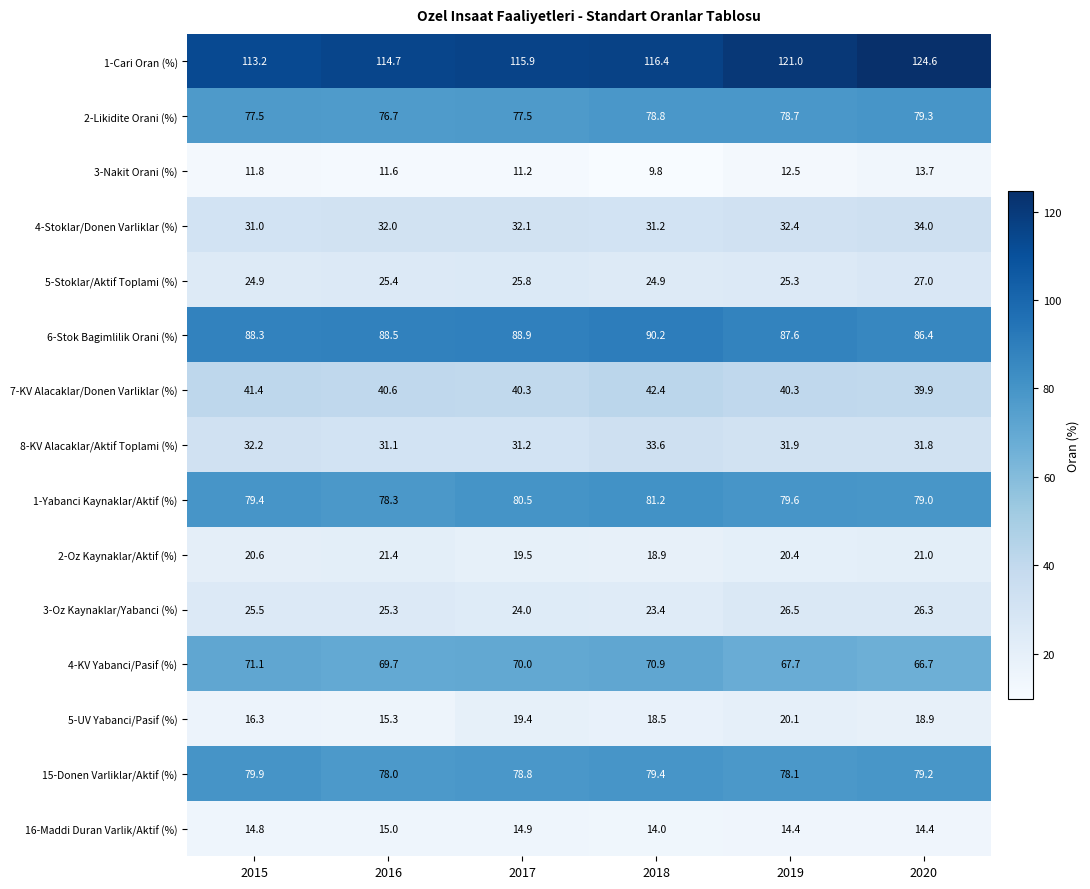

True or false: 5-UV Yabanci/Pasif (%) has a value of 18.5 at 2018.

True